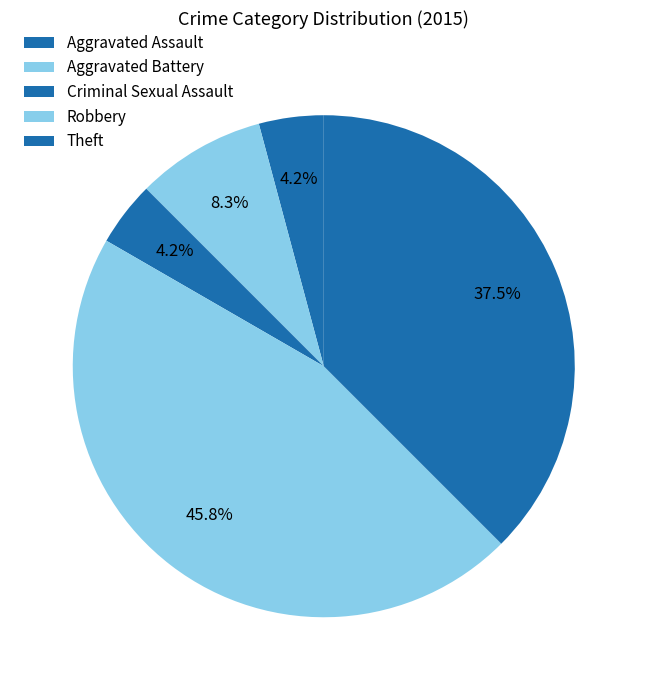

Count the number of slices in the pie.

5